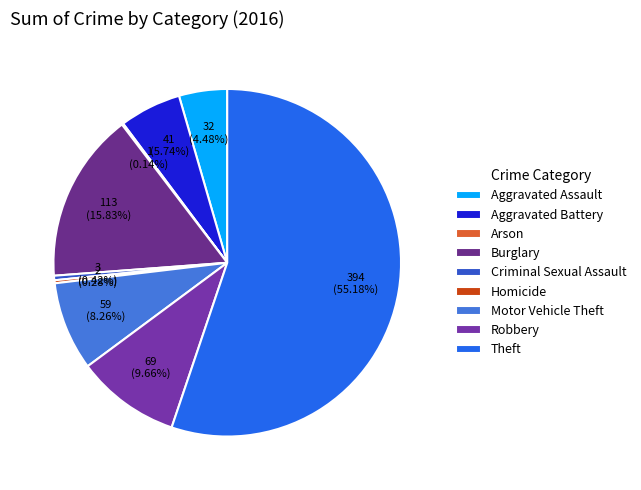

What is the change in value from Arson to Criminal Sexual Assault?

+2